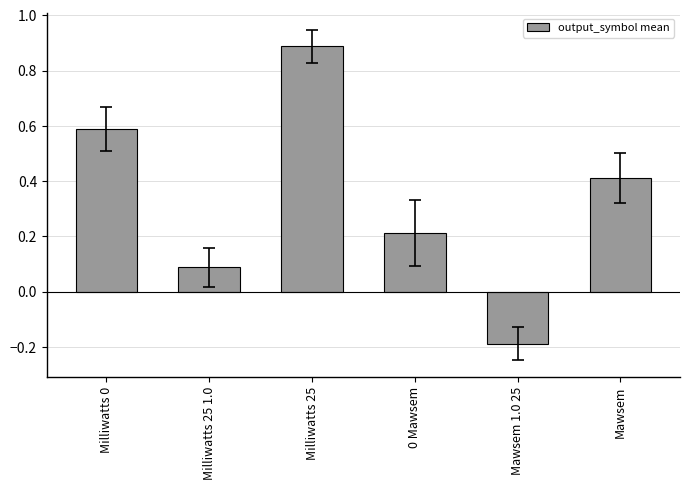

Which has a higher value, 0 Mawsem or Milliwatts 0?

Milliwatts 0